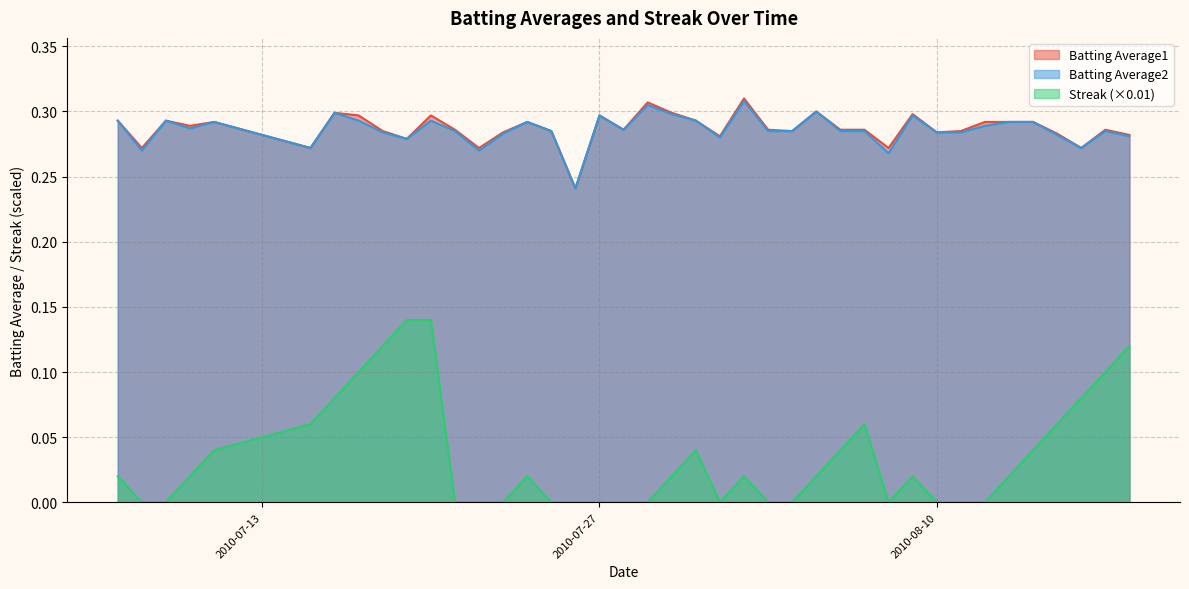

Reading left to right, list all the values displayed in this chart.

Batting Average1: 0.3	0.3	0.3	0.3	0.3	0.3	0.3	0.3	0.3	0.3	0.3	0.3	0.3	0.3	0.3	0.3	0.2	0.3	0.3	0.3	0.3	0.3	0.3	0.3	0.3	0.3	0.3	0.3	0.3	0.3	0.3	0.3	0.3	0.3	0.3	0.3	0.3	0.3	0.3	0.3
Batting Average2: 0.3	0.3	0.3	0.3	0.3	0.3	0.3	0.3	0.3	0.3	0.3	0.3	0.3	0.3	0.3	0.3	0.2	0.3	0.3	0.3	0.3	0.3	0.3	0.3	0.3	0.3	0.3	0.3	0.3	0.3	0.3	0.3	0.3	0.3	0.3	0.3	0.3	0.3	0.3	0.3
Streak: 0.0	0.0	0.0	0.0	0.0	0.1	0.1	0.1	0.1	0.1	0.1	0.0	0.0	0.0	0.0	0.0	0.0	0.0	0.0	0.0	0.0	0.0	0.0	0.0	0.0	0.0	0.0	0.0	0.1	0.0	0.0	0.0	0.0	0.0	0.0	0.0	0.1	0.1	0.1	0.1